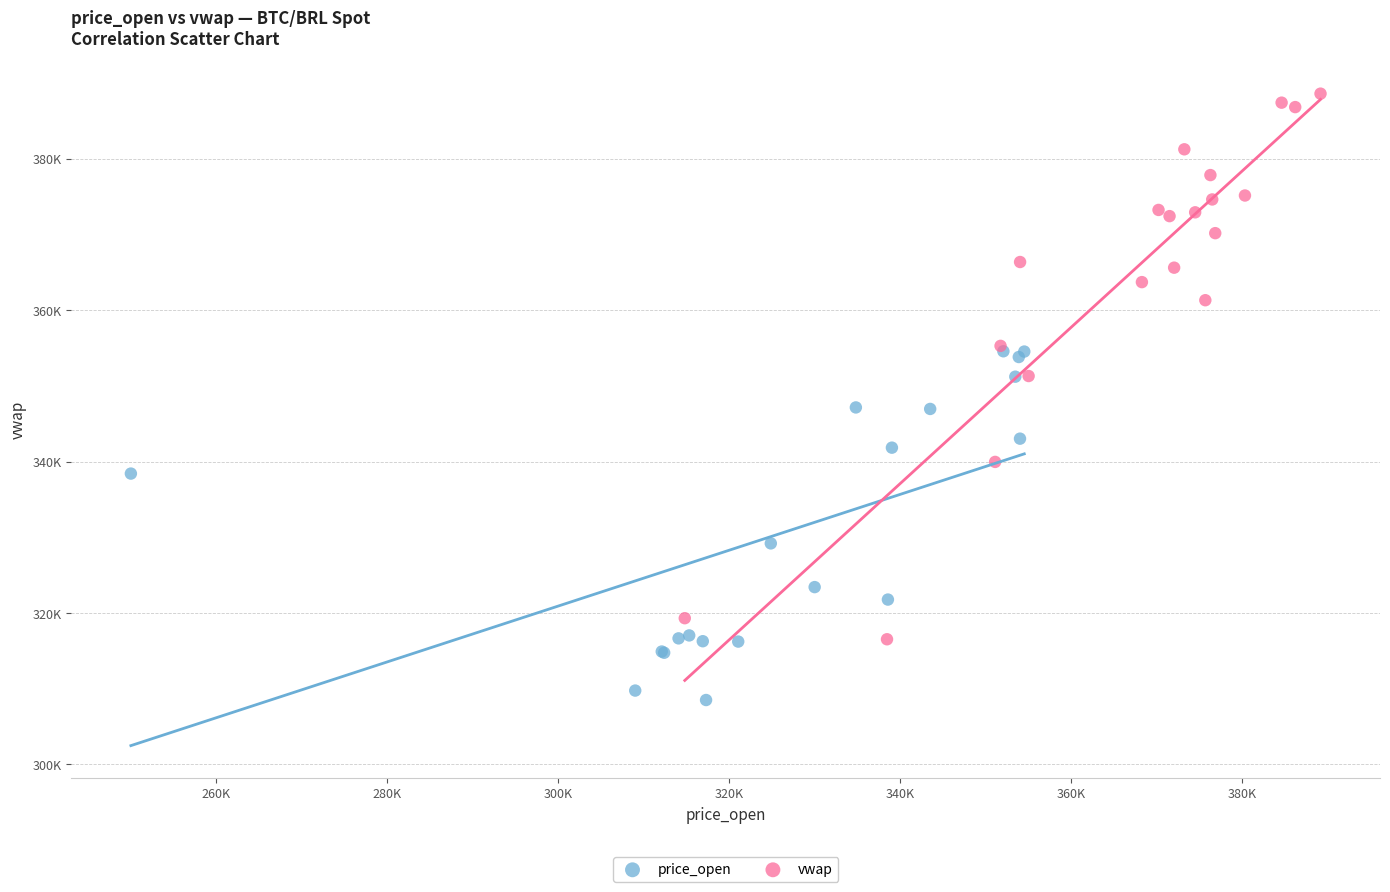

Which series contains the lowest Y value?

price_open